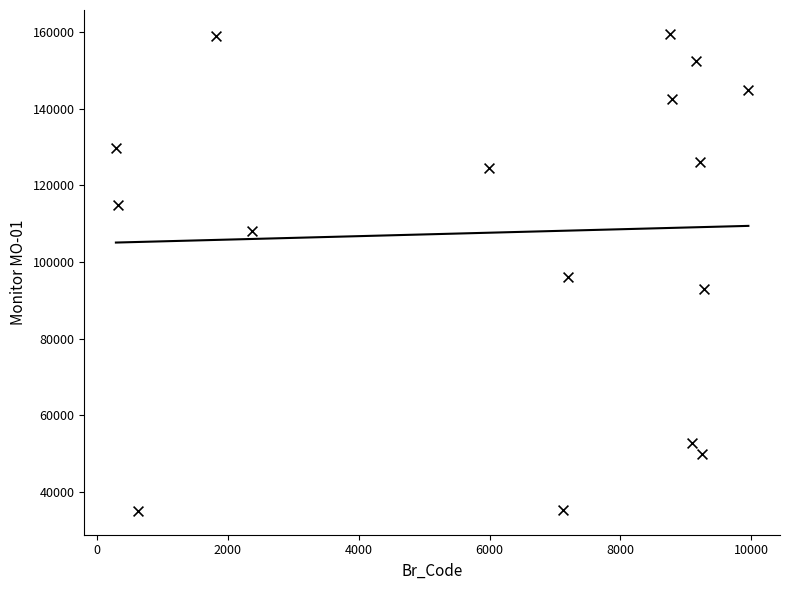

What is the range of Y values (max minus min)?

124528